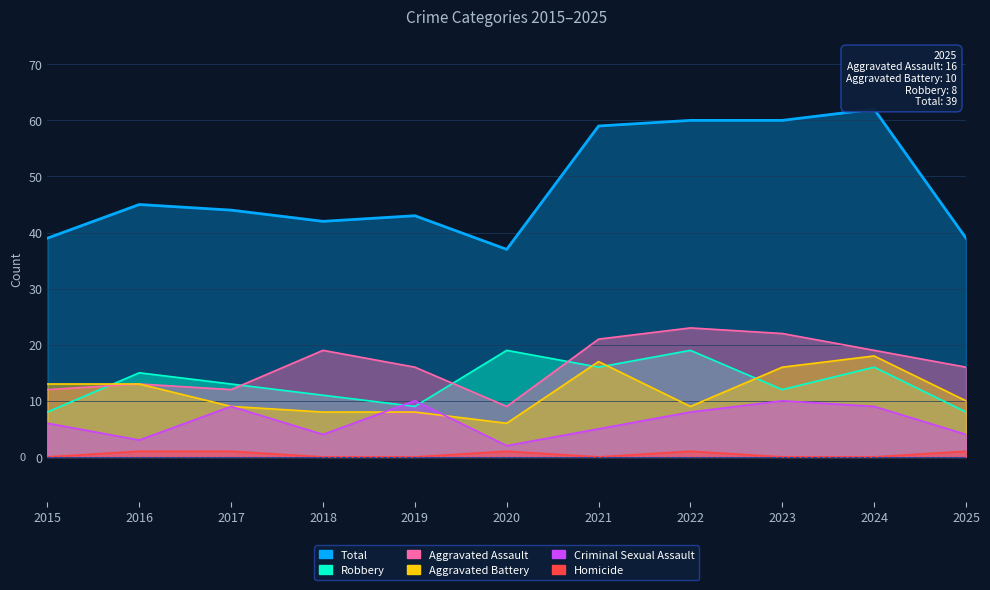

What are all the series names shown in the legend?

Aggravated Assault, Aggravated Battery, Criminal Sexual Assault, Homicide, Robbery, Total